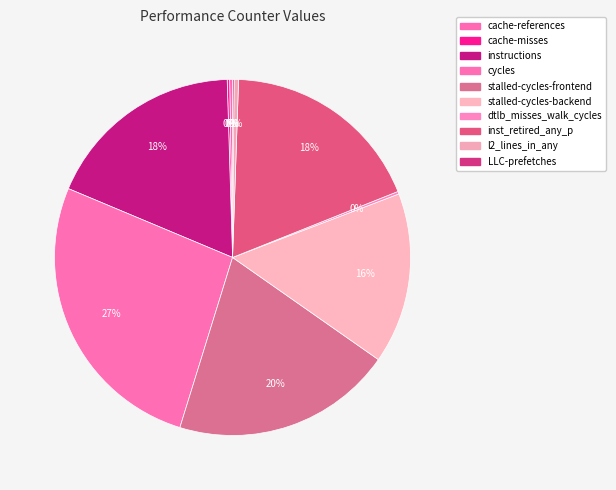

To the nearest percent, what is the average slice percentage?

10%